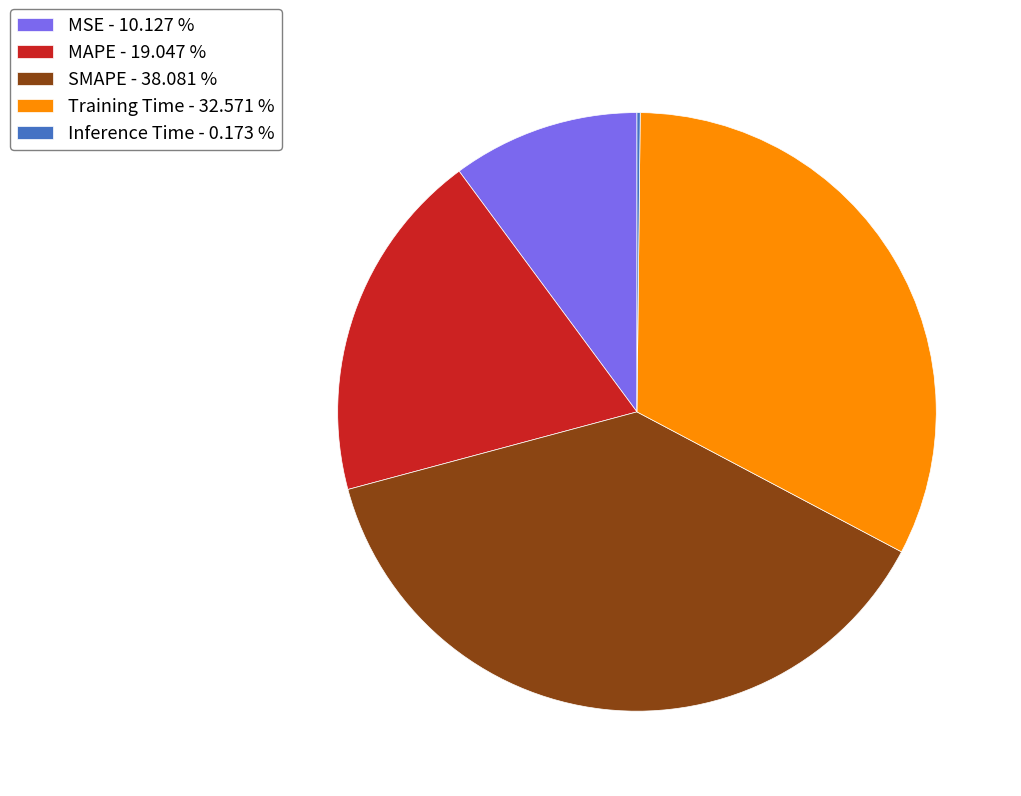

Combined, do MAPE - 19.047 % and MSE - 10.127 % account for over 50%?

No